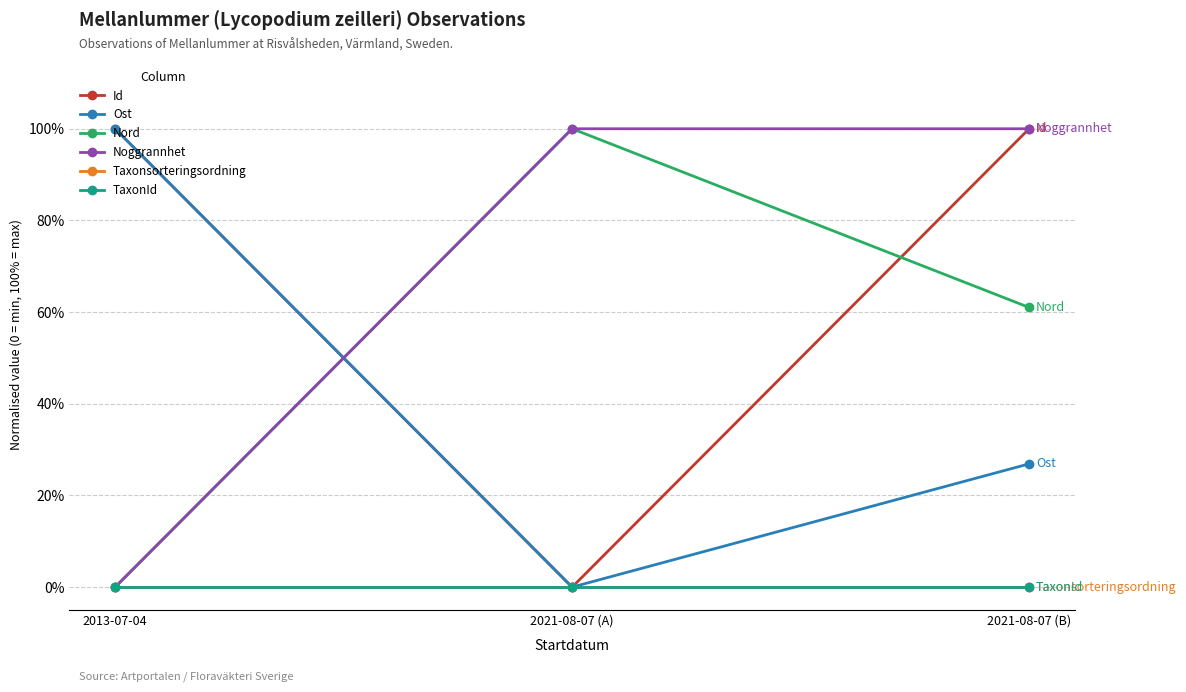

What is the sum of the Ost values at 2013-07-04 and 2021-08-07 (A)?

1.0